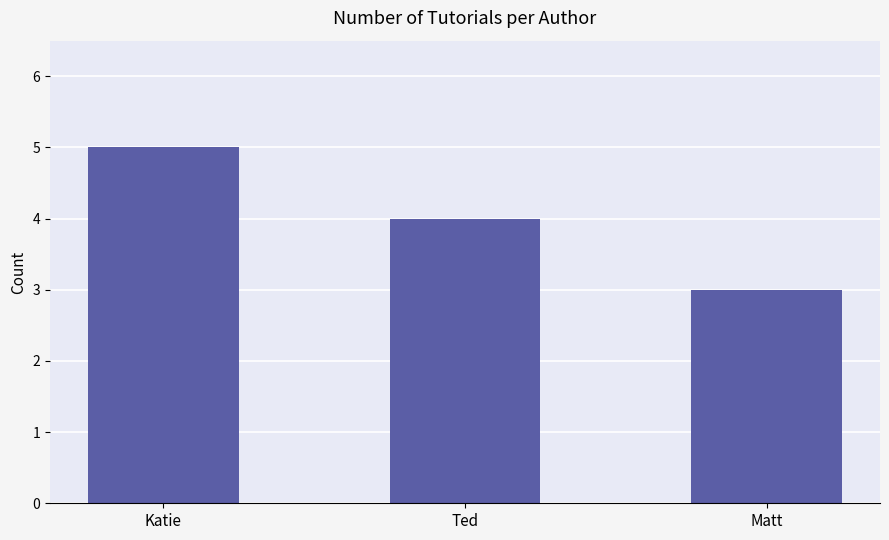

Reading left to right, extract all data points from this chart.

5	4	3